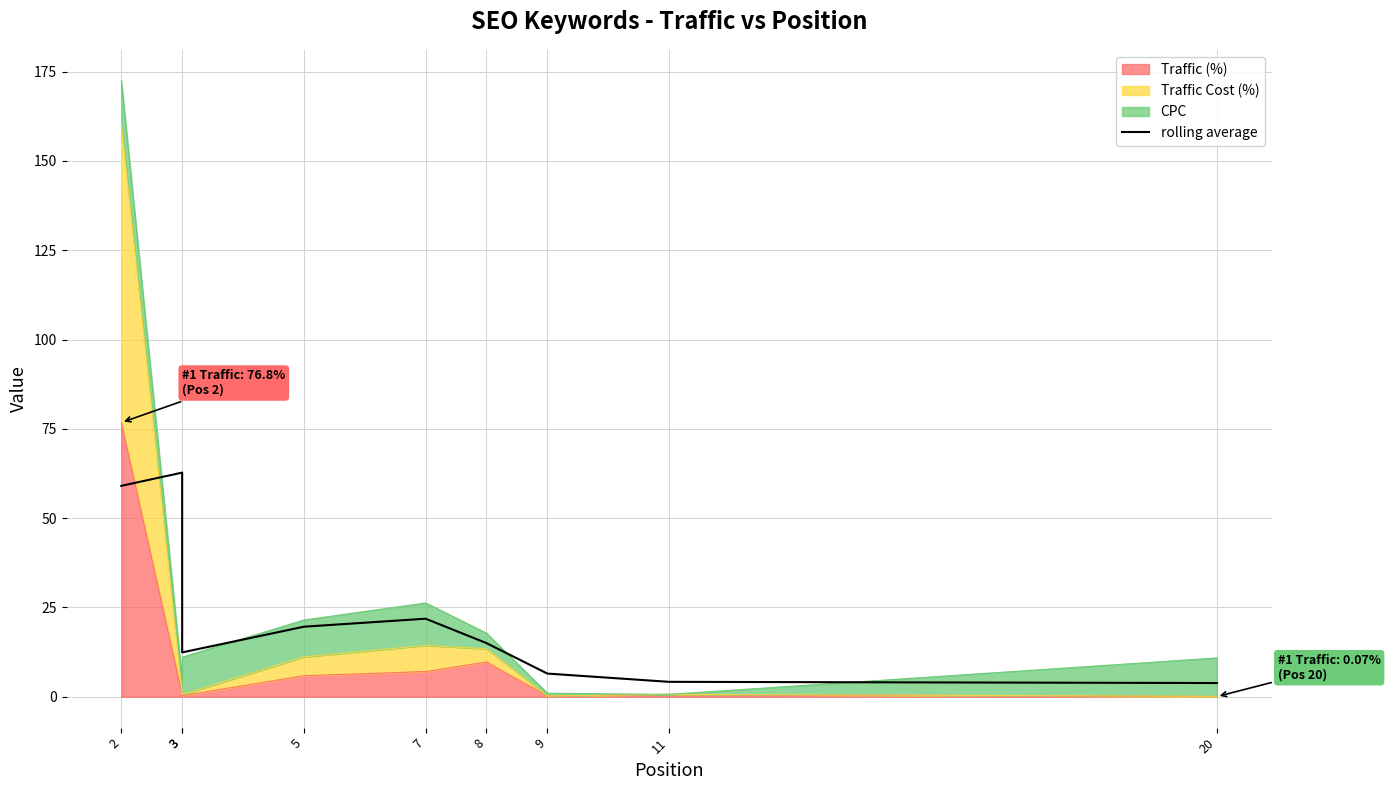

Reading left to right, list all the values displayed in this chart.

59.0	62.8	12.4	19.6	21.9	15.0	6.5	4.2	3.9